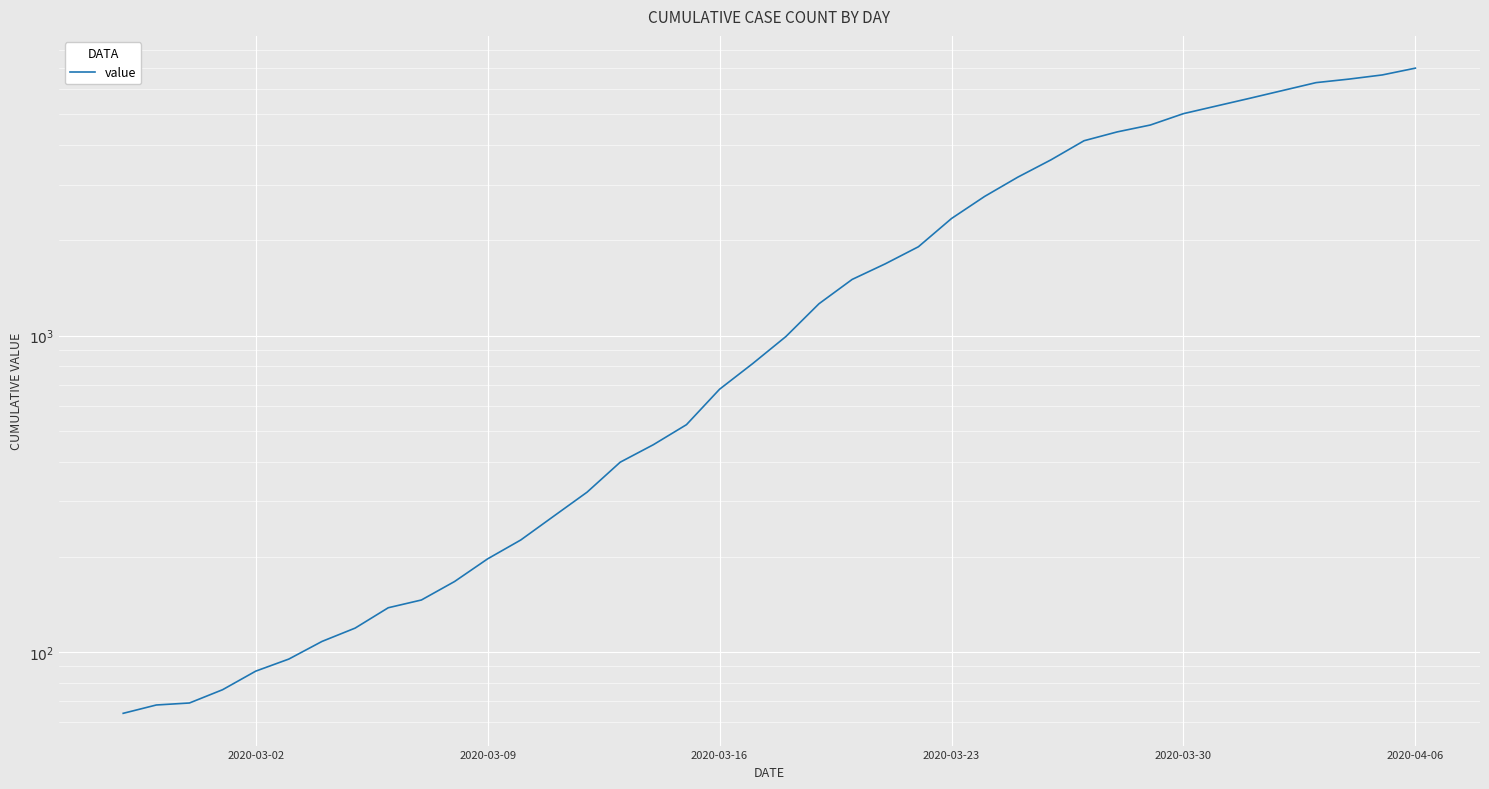

The value at 15 is 556. True or false?

False